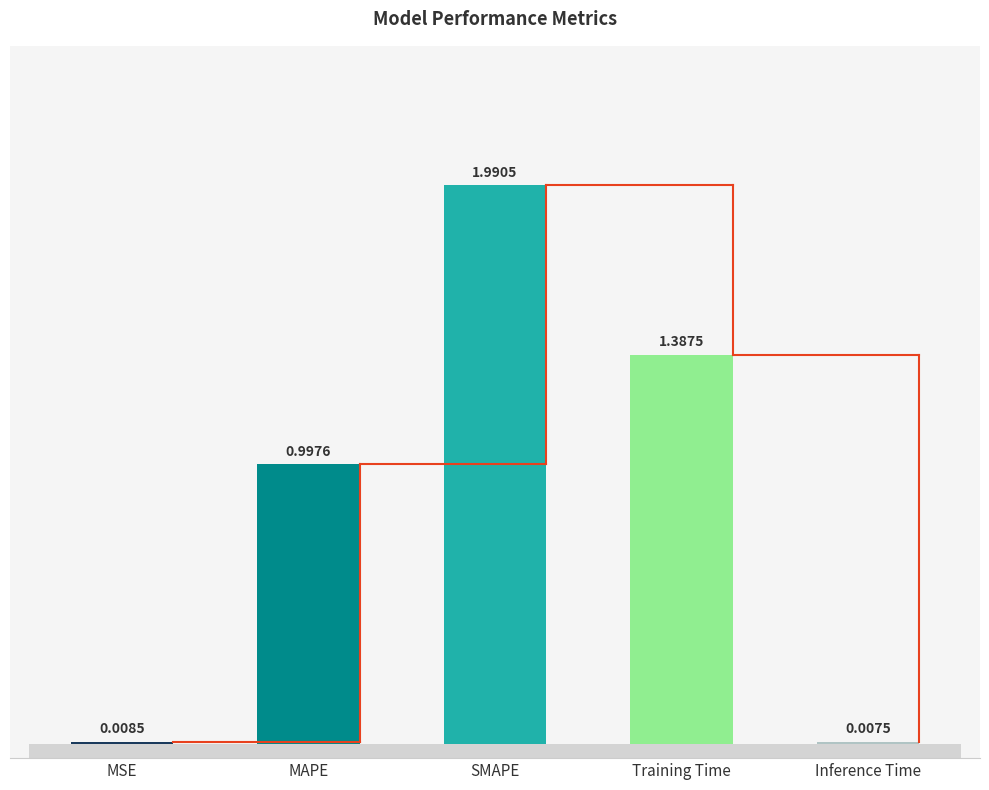

Are the bars horizontal?

No